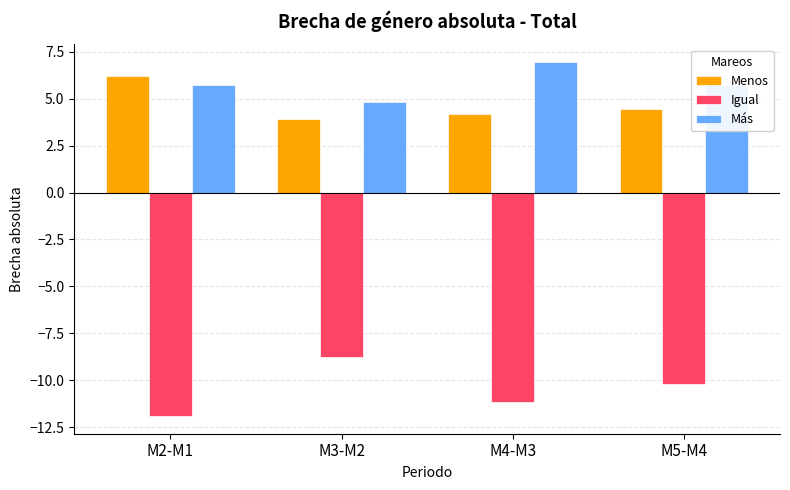

What is the value of the Menos bar at the 2nd from the left?

3.9